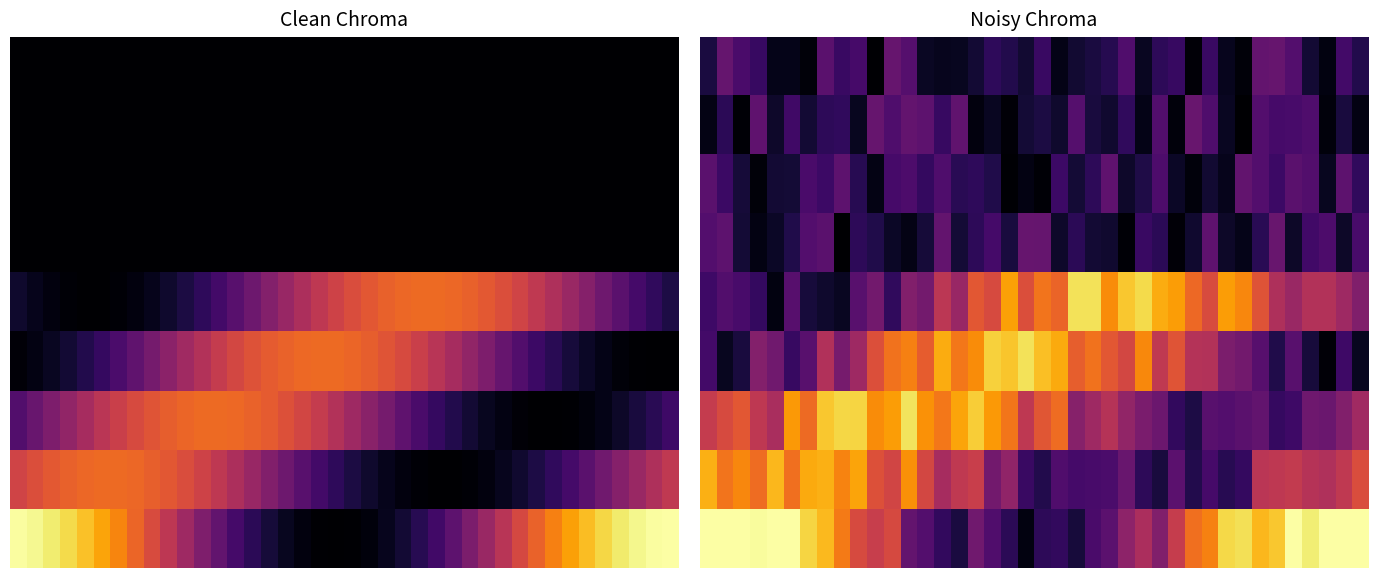

What is the total value across all series at 6?

3.3